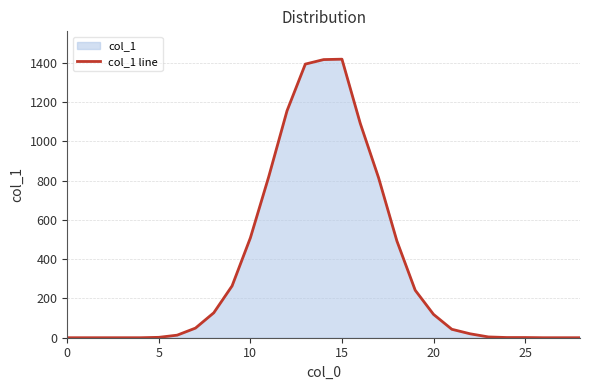

Is it true that the value at 15 is 1419?

True